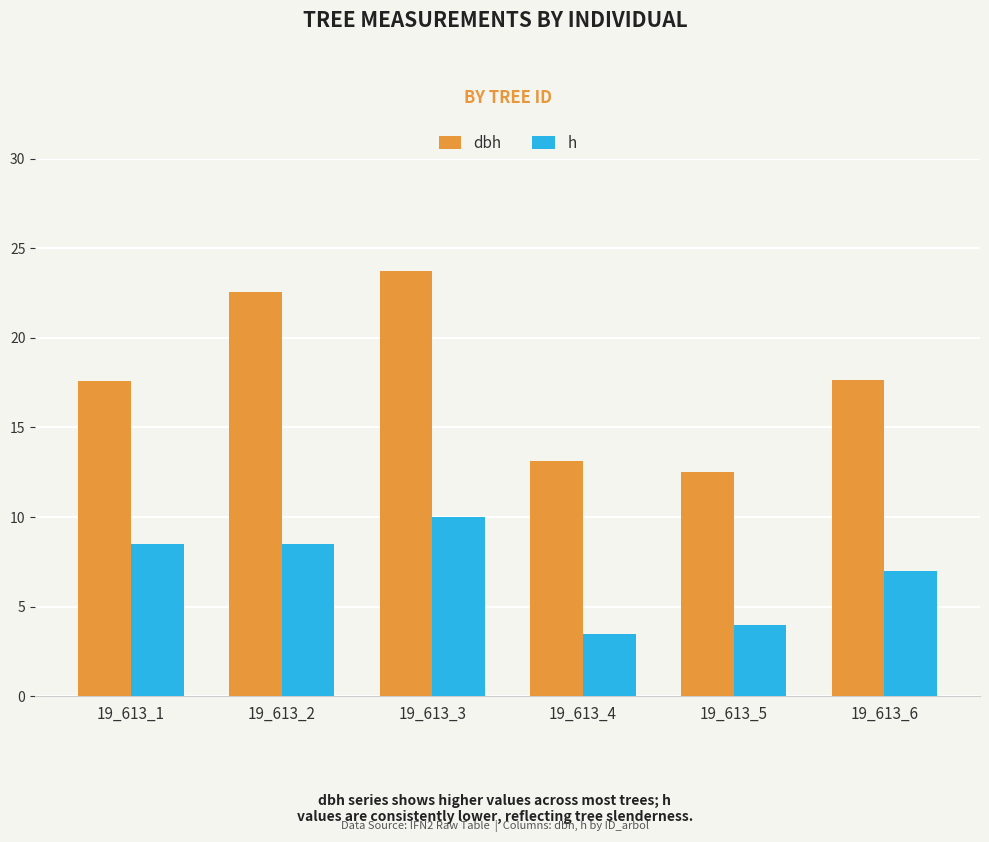

The dbh series shows 10.6 at 19_613_2. True or false?

False